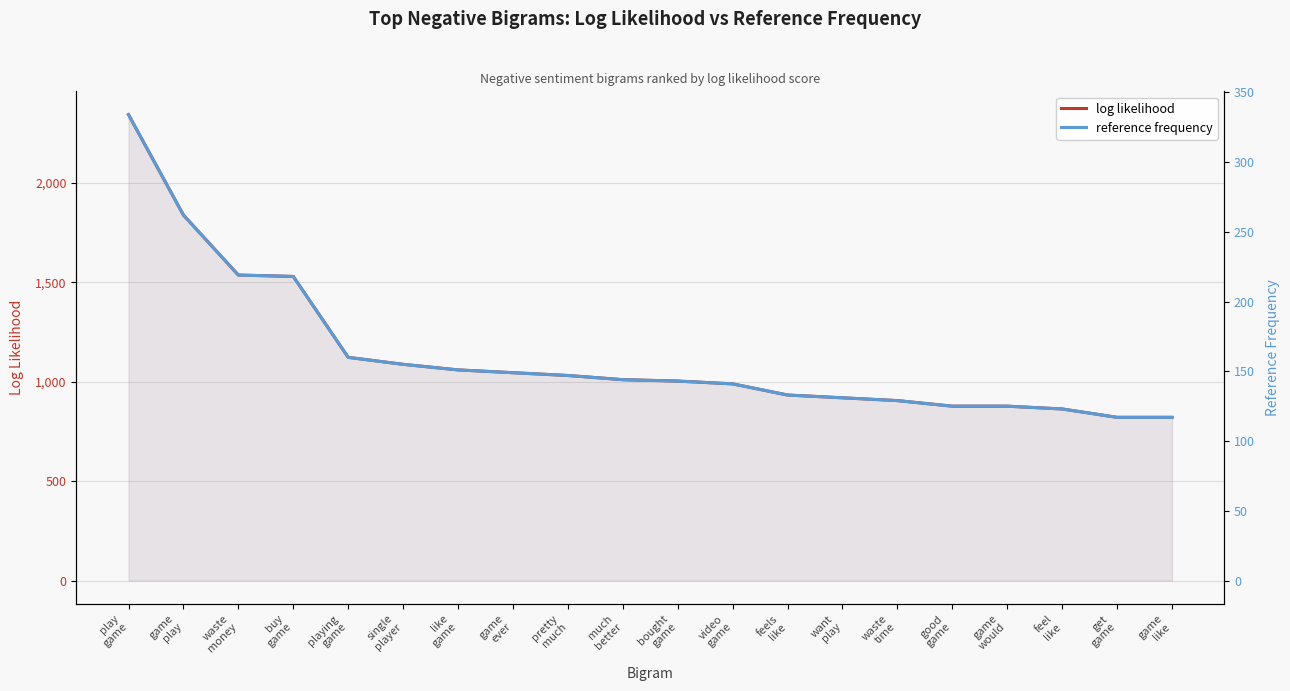

What is the label of the 5th point from the left?

playing
game